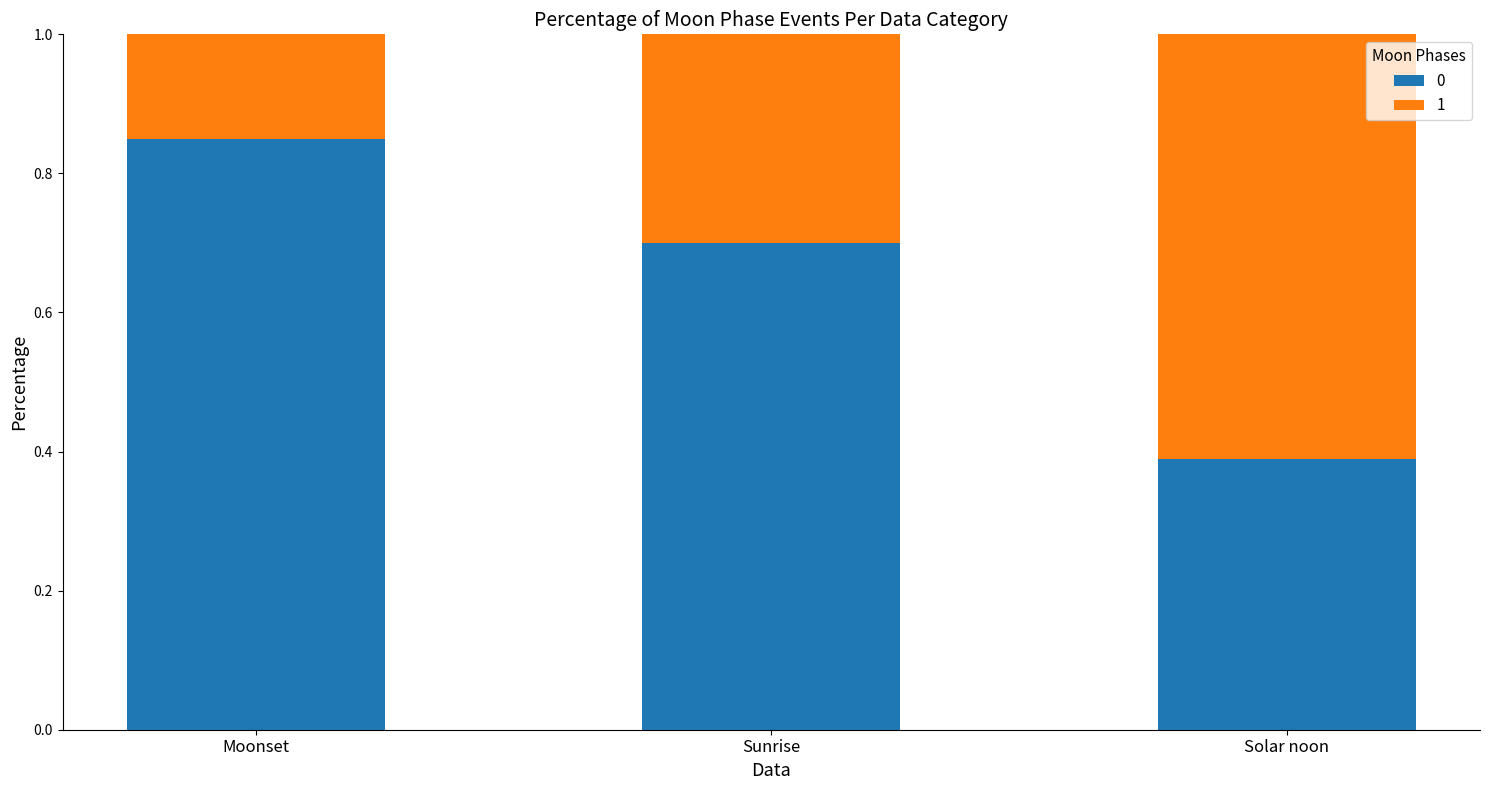

How many bars are there in total?

3